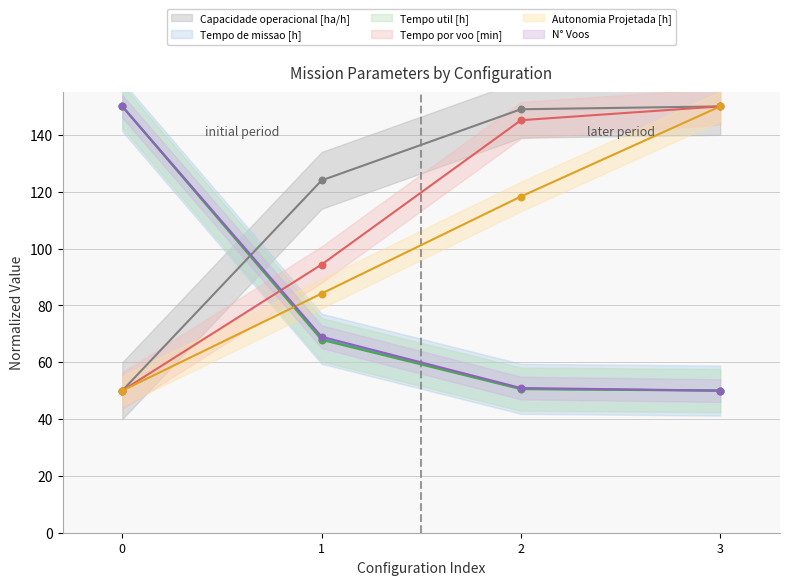

Which series contains the highest Y value?

Capacidade operacional [ha/h]